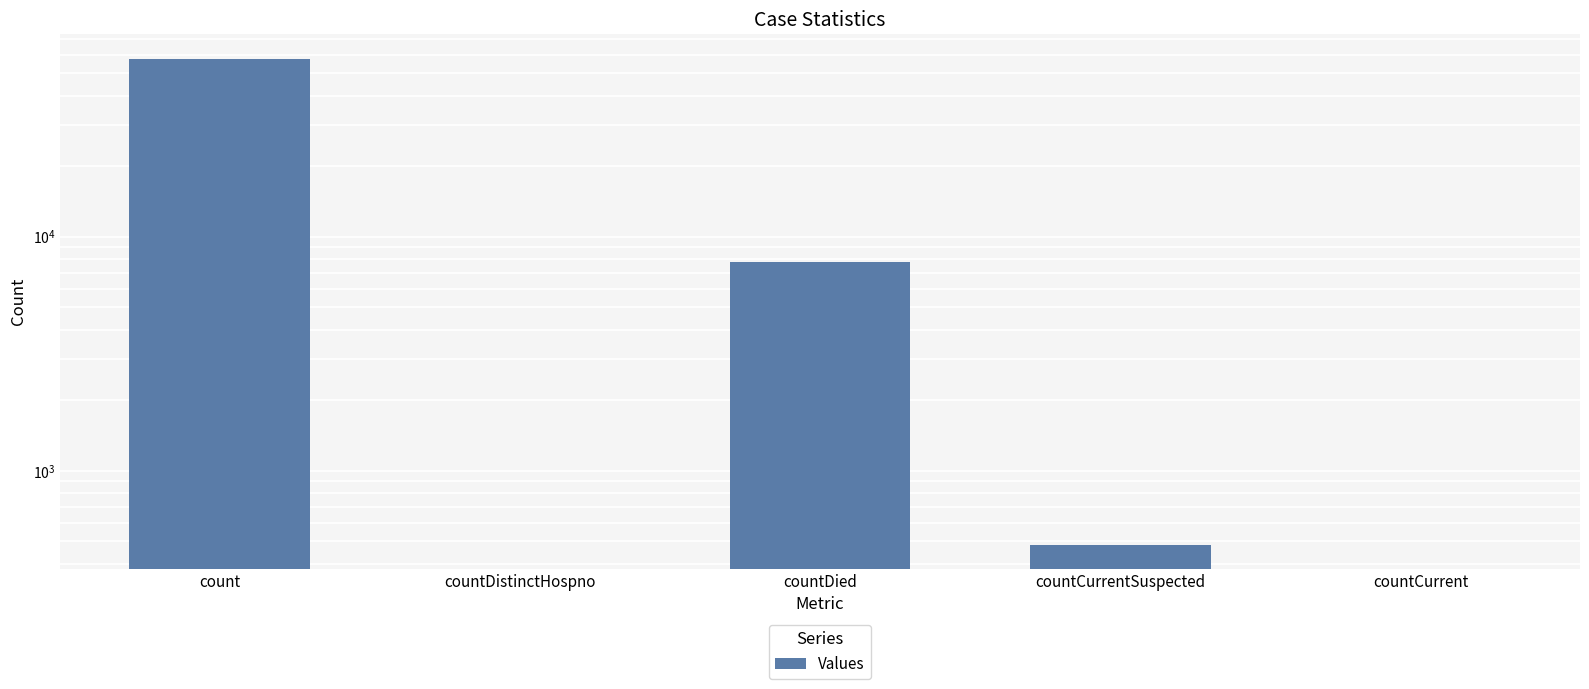

At which category does the chart reach its minimum across all series?

countDistinctHospno